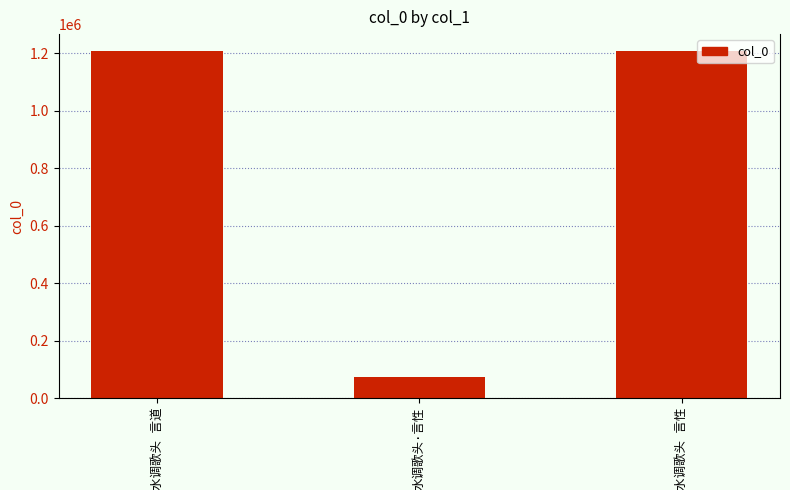

What is the minimum value shown in the chart?

73260